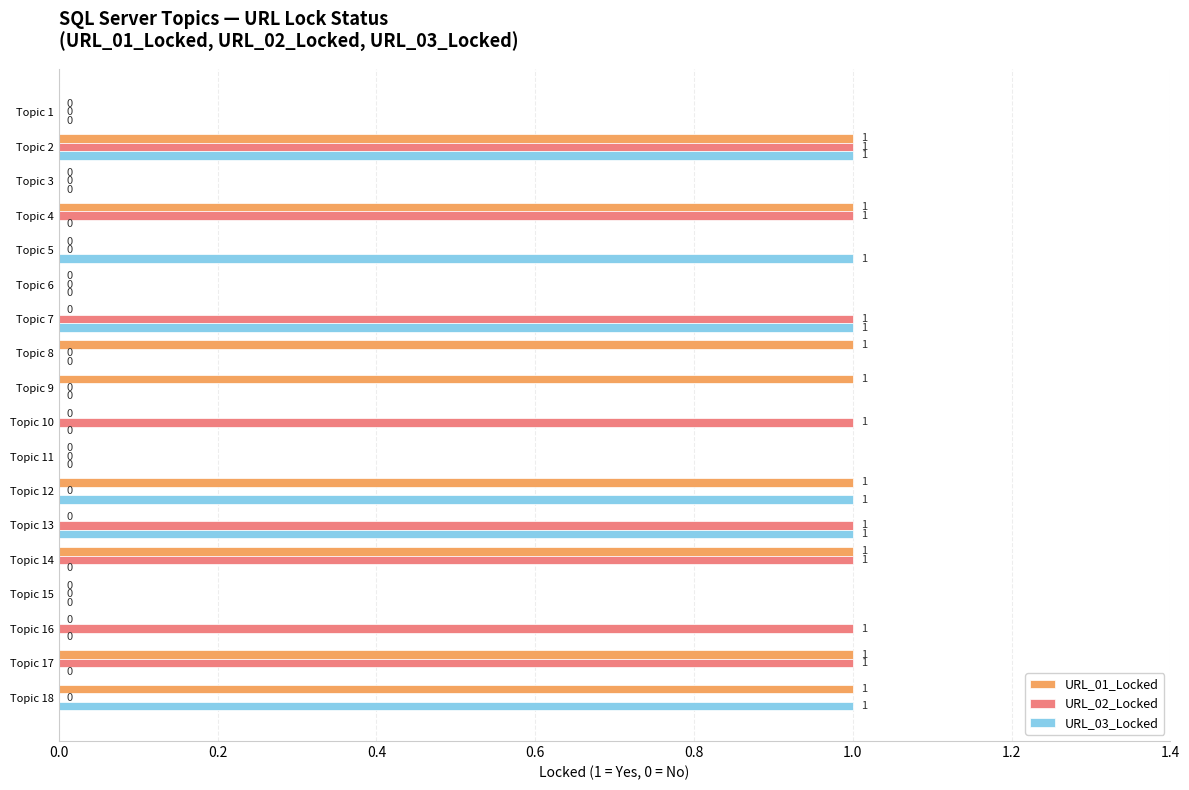

Is it true that URL_03_Locked equals 0 at Topic 17?

True